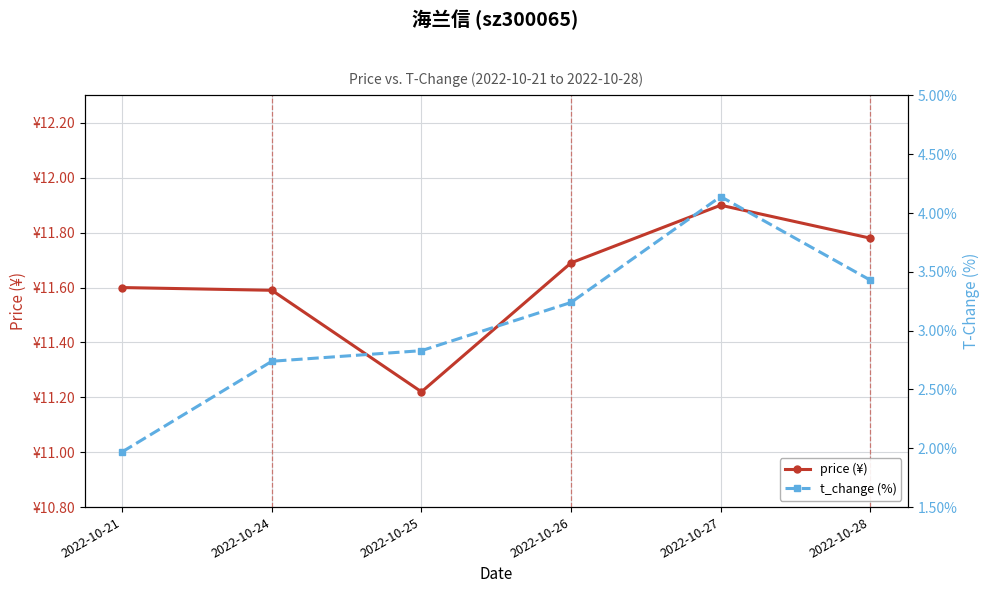

At which label is t_change (%) closest to 3?

2022-10-25